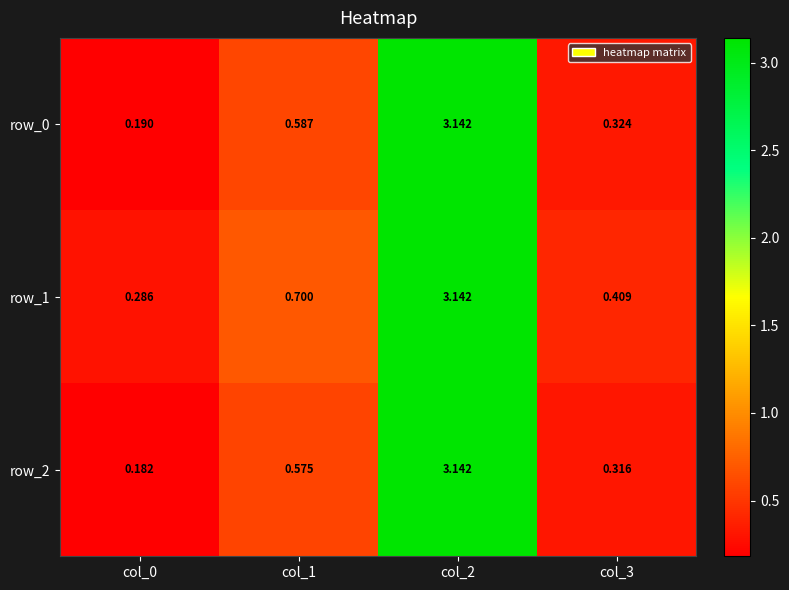

Is the value of row_2 at col_0 greater than the value of row_1 at col_3?

No